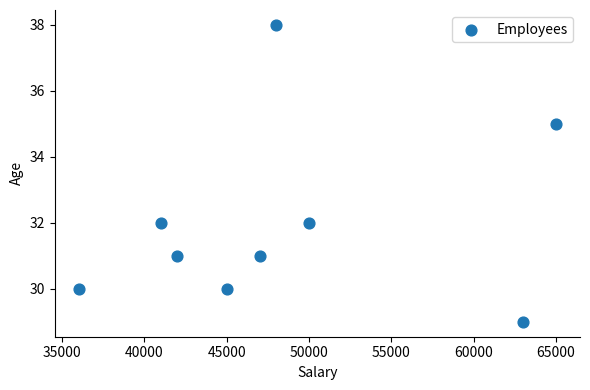

What is the range of Y values (max minus min)?

9